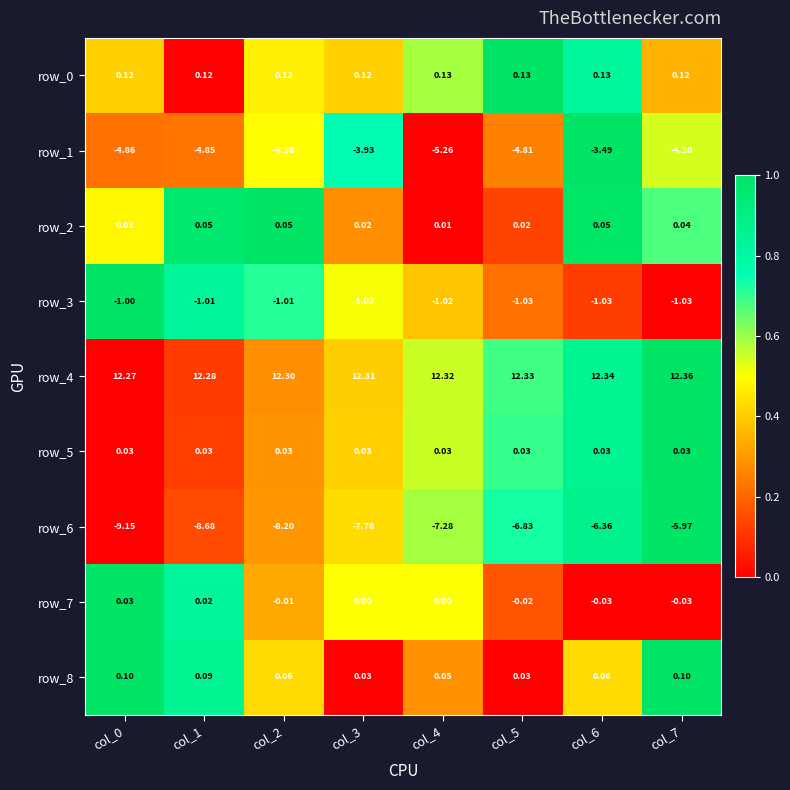

Which series has the largest total across all categories?

row_4